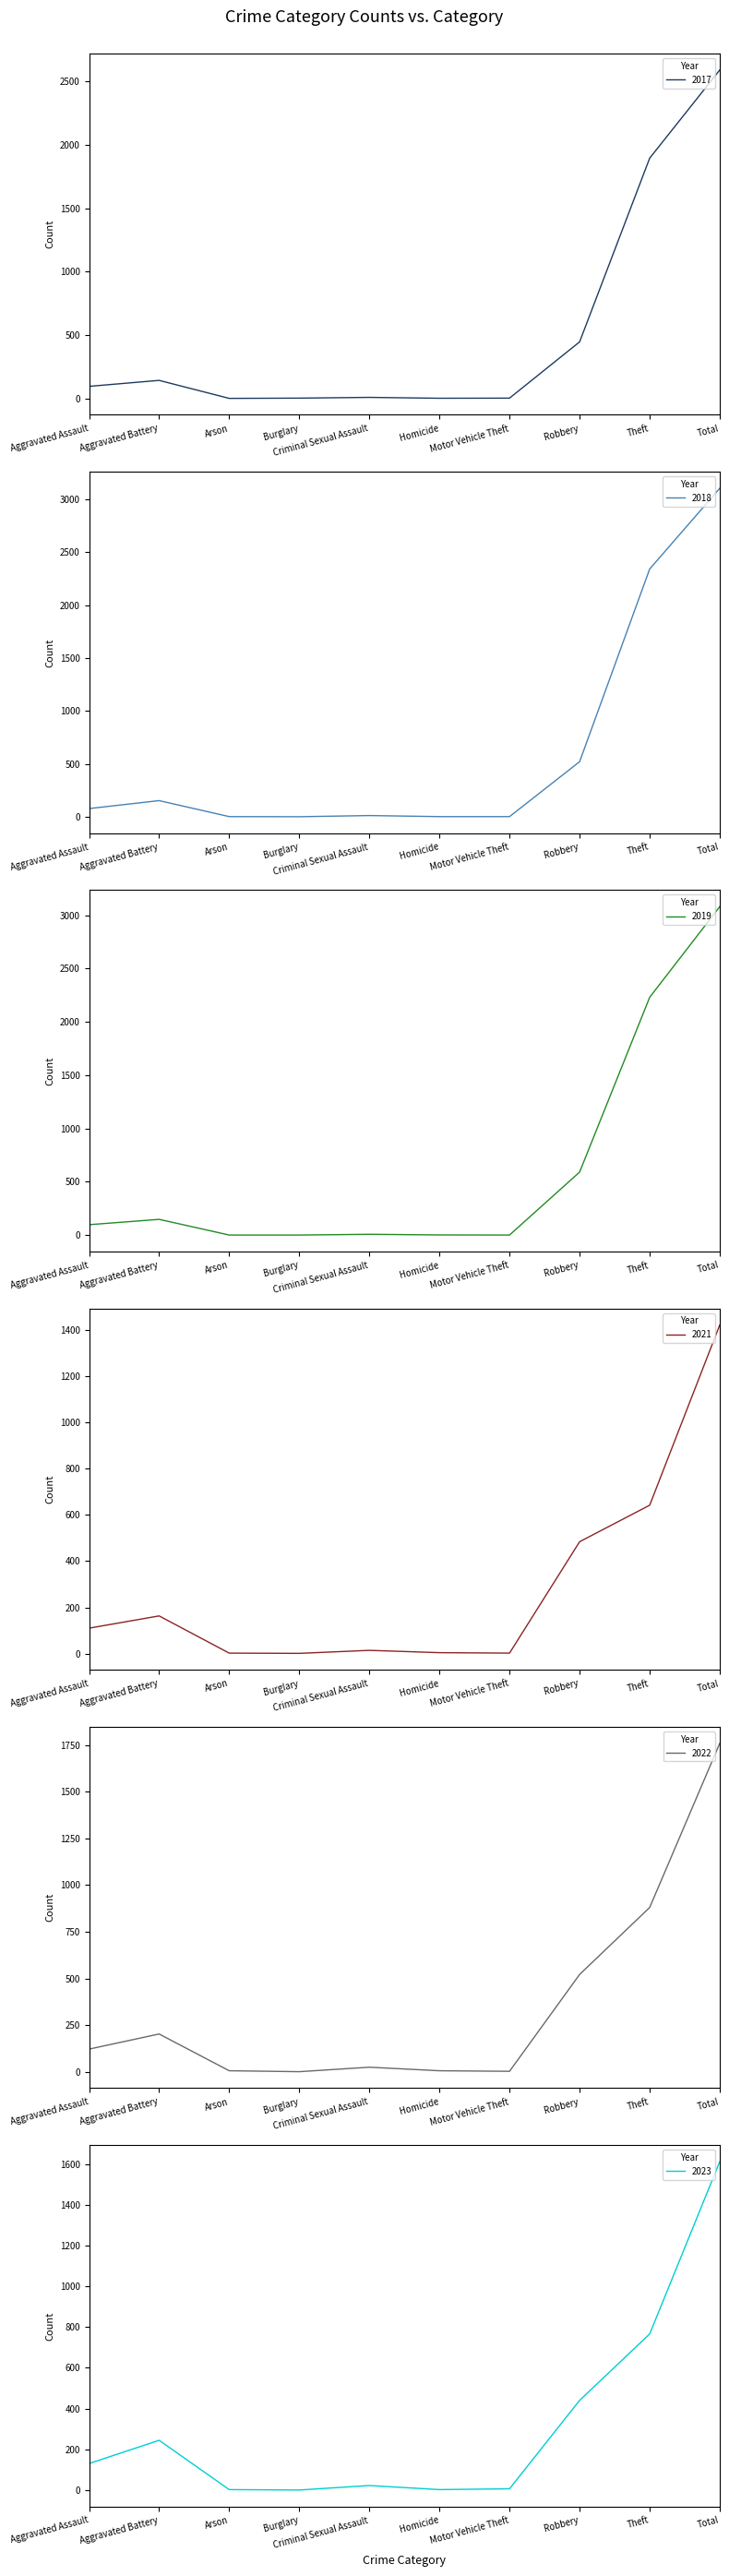

What are all the series names shown in the legend?

2021, 2019, 2017, 2022, 2023, 2018